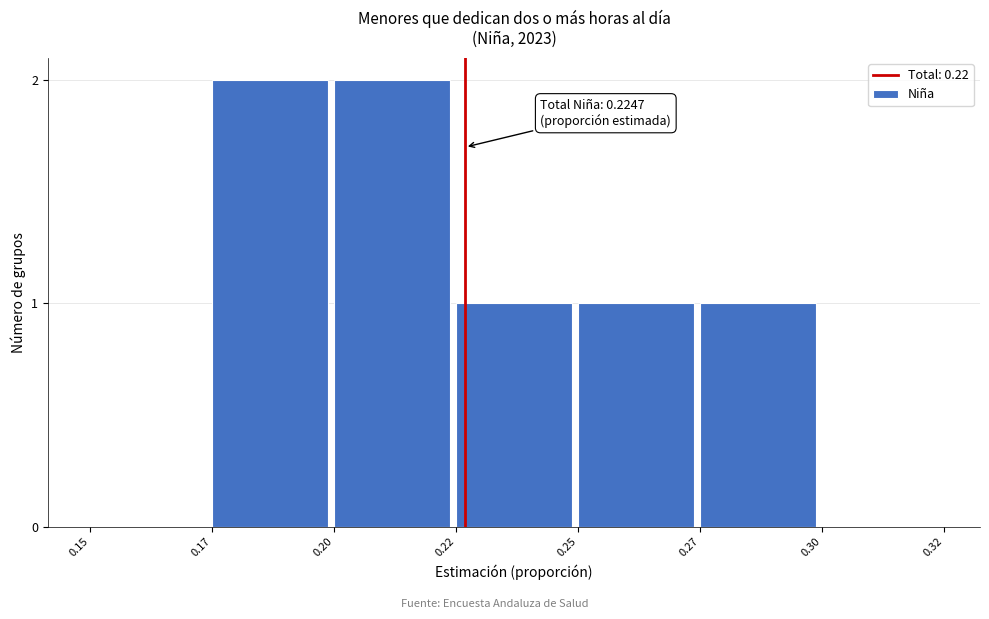

Reading left to right, list all the values displayed in this chart.

0.15=0	0.17=2	0.20=2	0.22=1	0.25=1	0.27=1	0.30=0